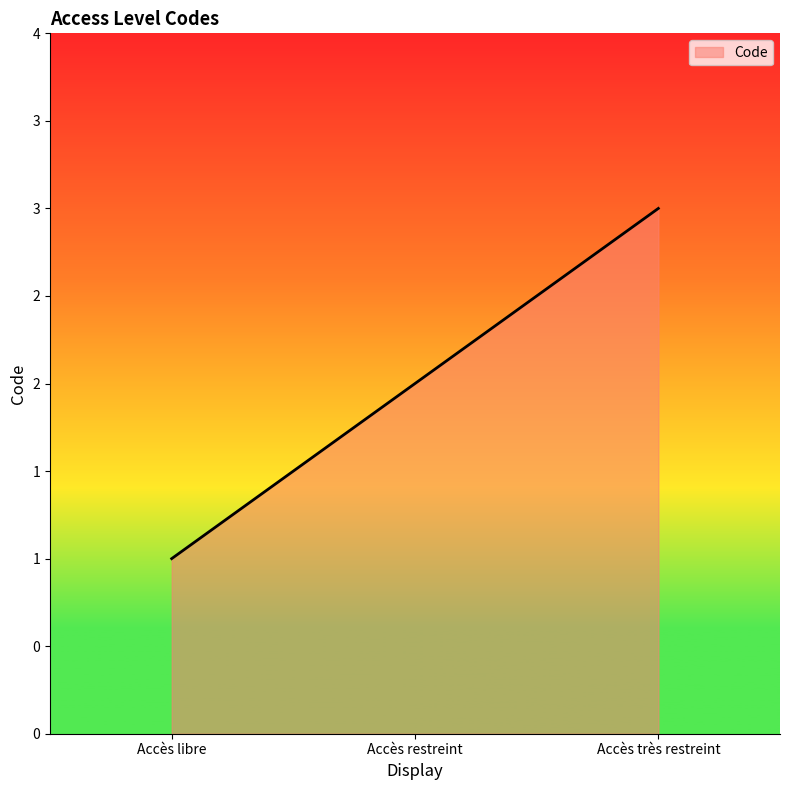

Rank the categories by value from lowest to highest.

Accès libre, Accès restreint, Accès très restreint